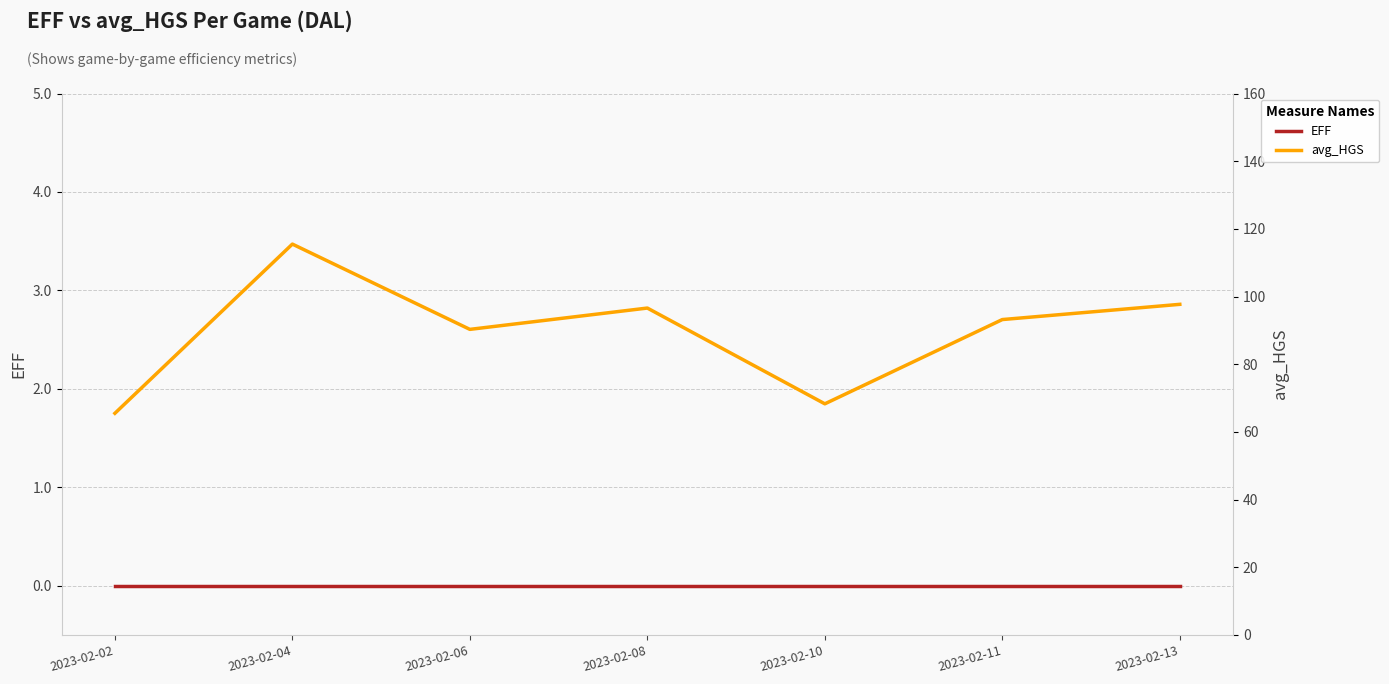

Which category has the lowest value across all series?

2023-02-02